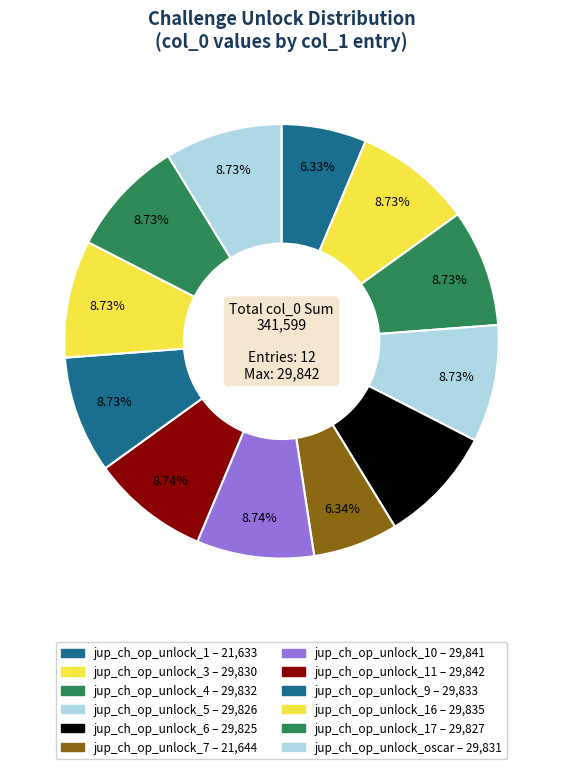

How many slices are in this pie chart?

12